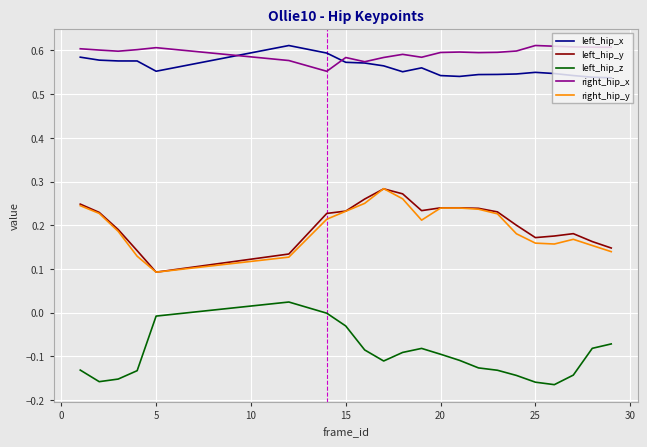

True or false: left_hip_z and left_hip_x cross at least once.

False